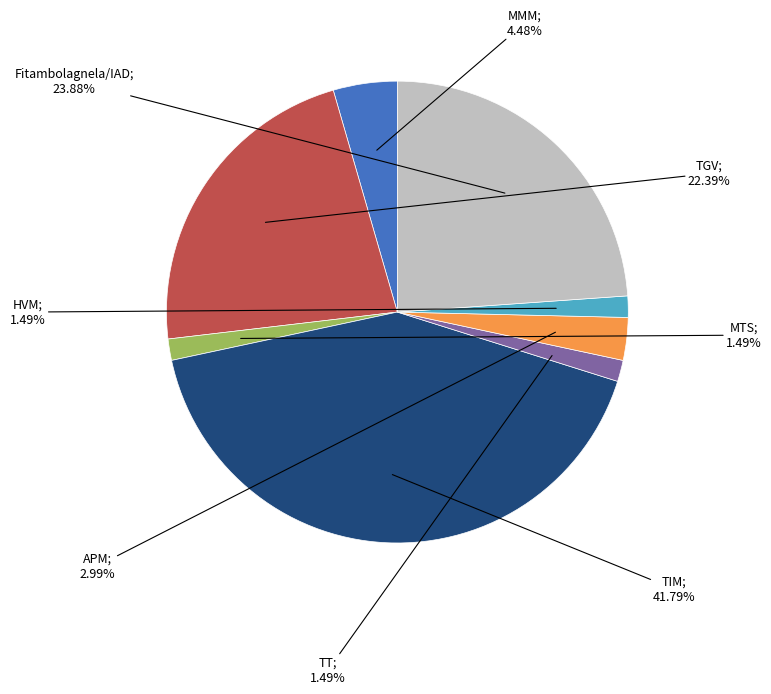

Is there any slice that represents more than half of the pie?

No